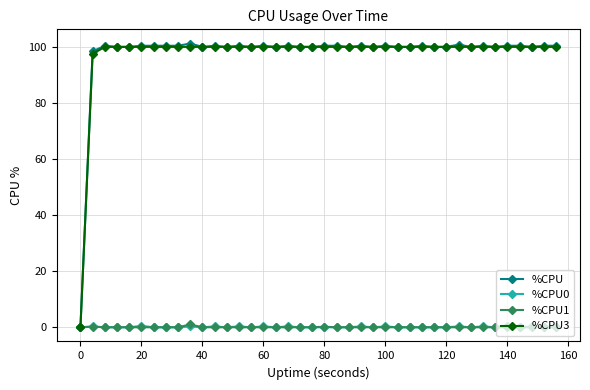

At how many categories does at least one series exceed 5?

39